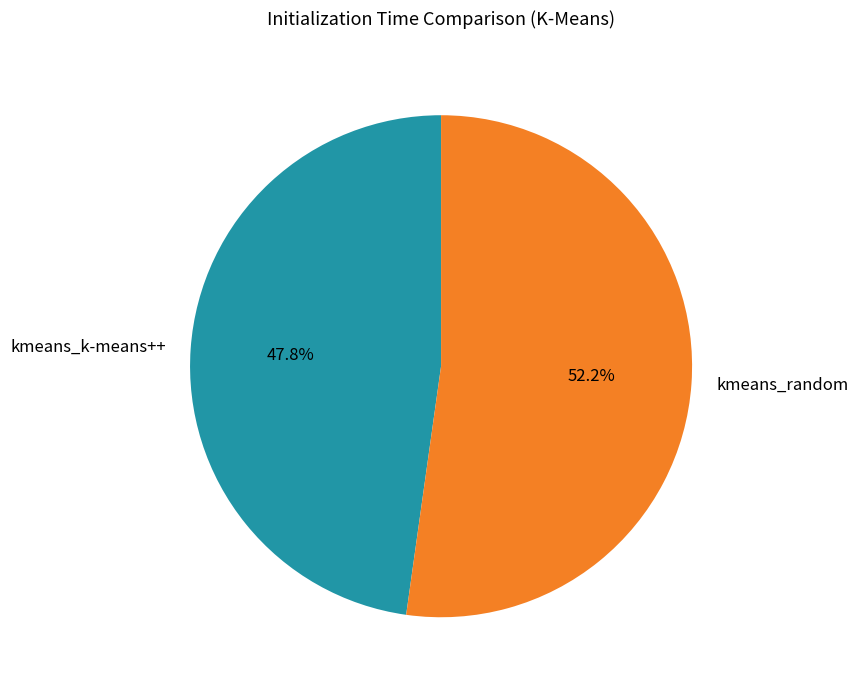

Combined, do kmeans_random and kmeans_k-means++ account for over 50%?

Yes